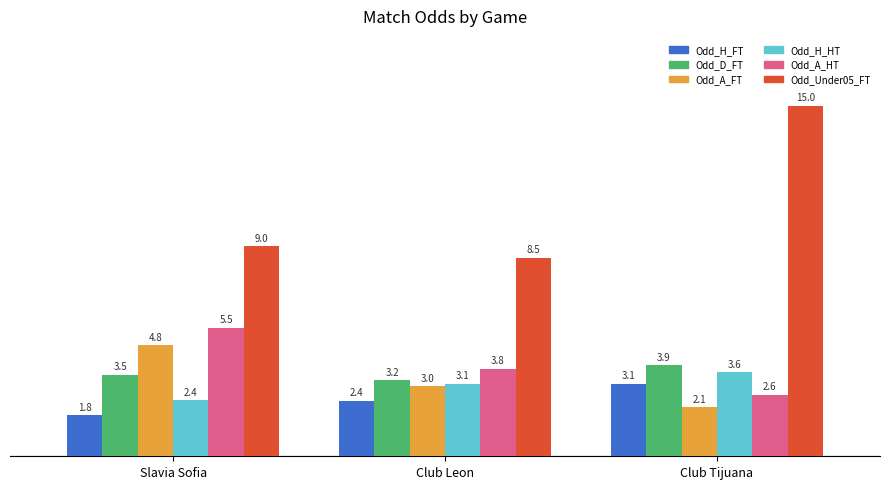

True or false: Odd_Under05_FT has a value of 11.8 at Slavia Sofia.

False